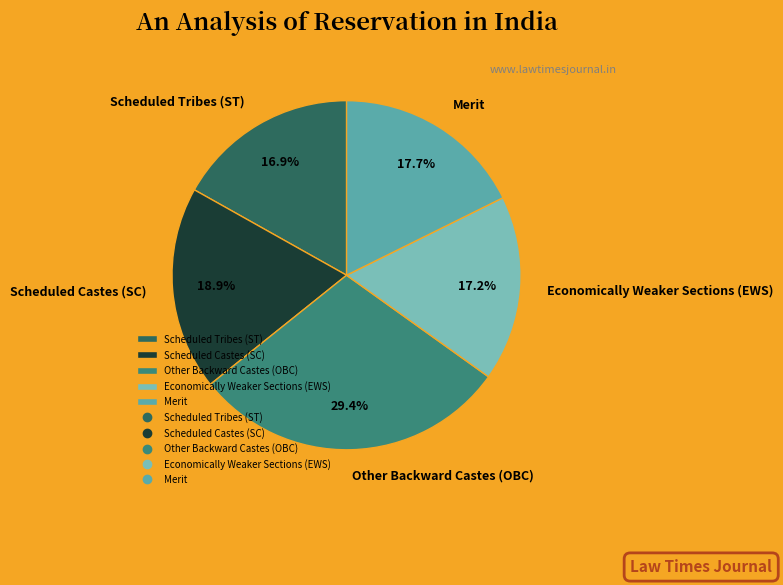

Is there a majority slice in this chart?

No